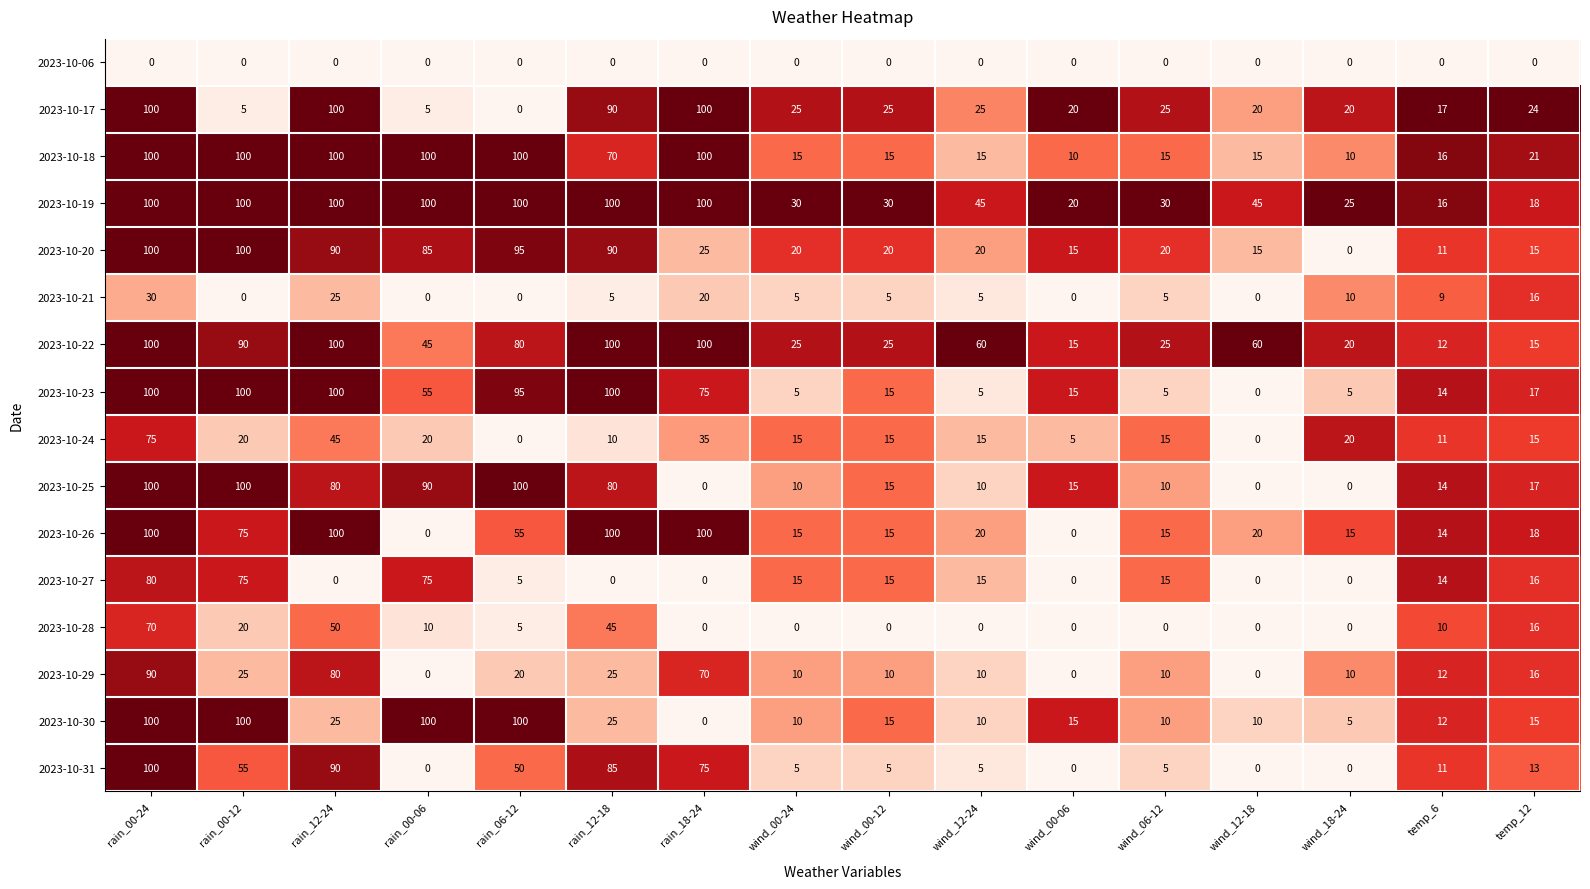

At which label does 2023-10-18 first exceed 21?

rain_00-24